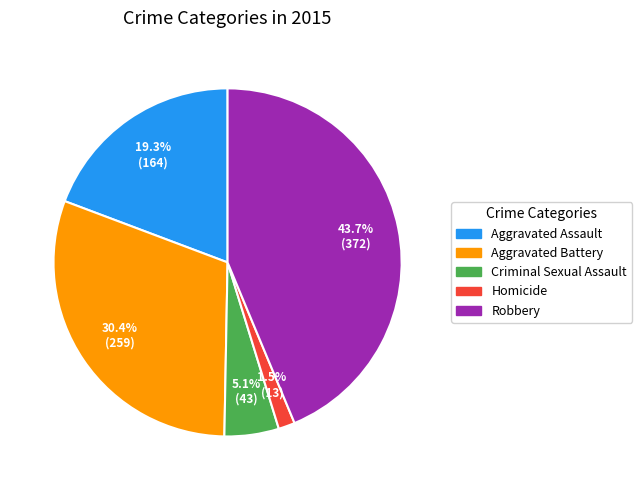

Rank the categories by value from lowest to highest.

Homicide, Criminal Sexual Assault, Aggravated Assault, Aggravated Battery, Robbery